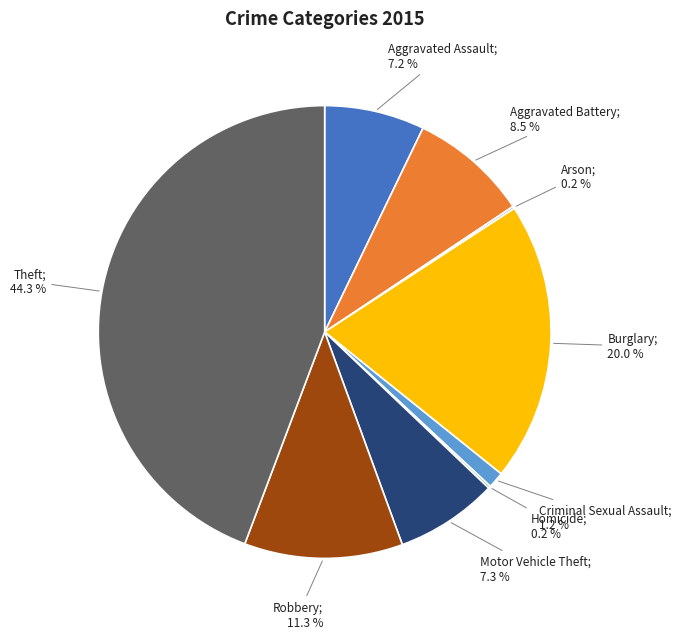

To the nearest percent, what is the difference between the largest and smallest slice percentages?

44%